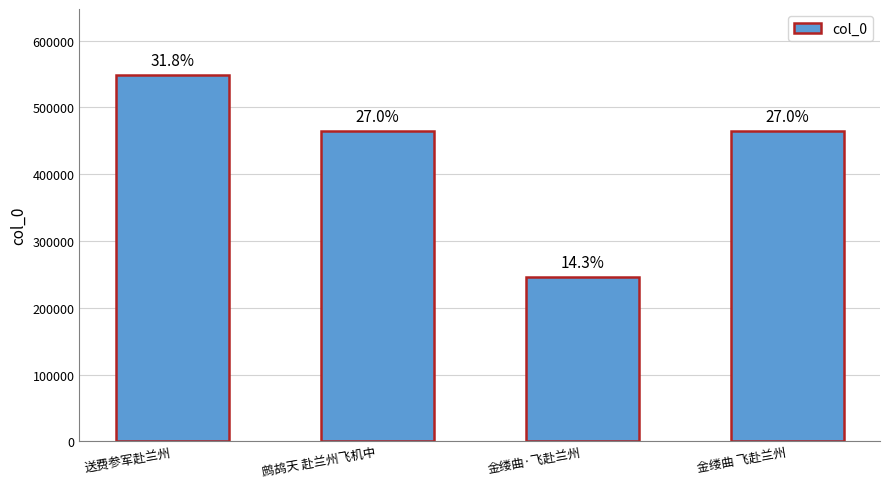

What position from the left is 送费参军赴兰州?

1